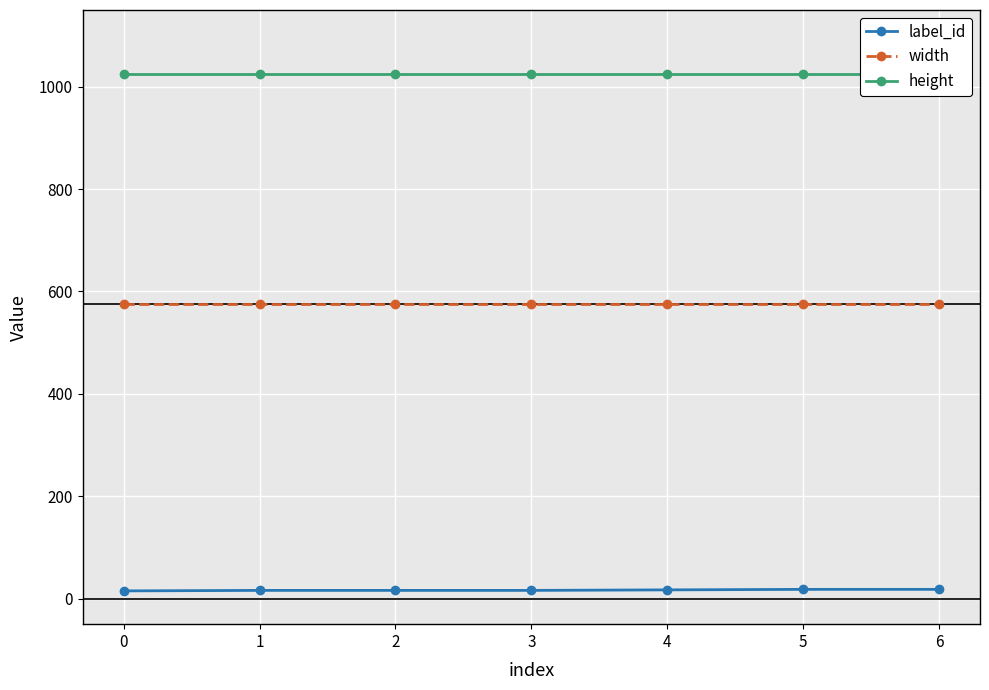

Between 4 and 6, which series saw the biggest shift?

label_id